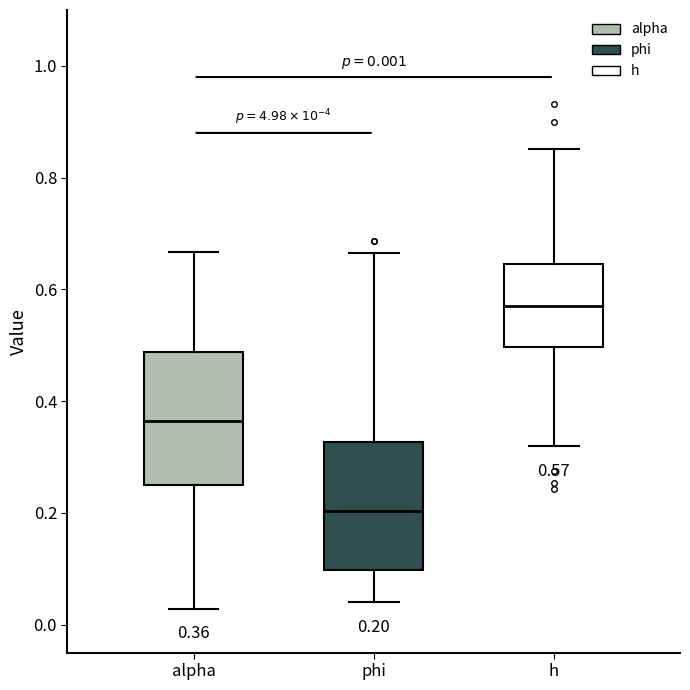

Which box's median line is the highest?

h